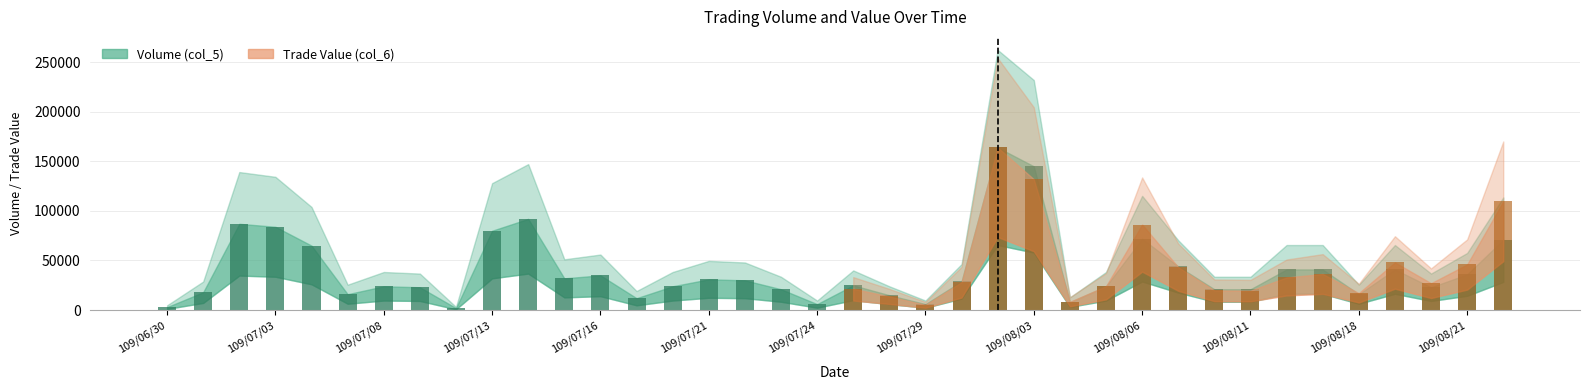

At which label is the value closest to 83000?

109/07/03